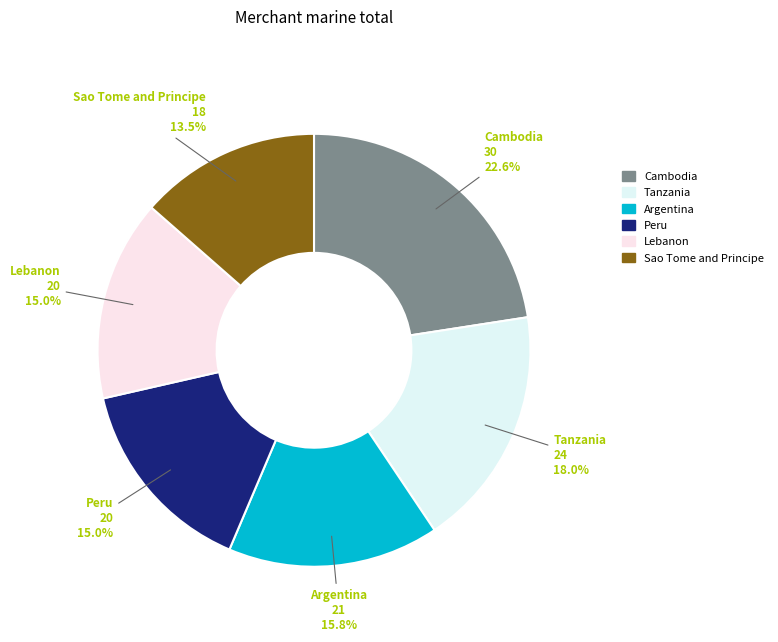

Which category has the biggest portion of the pie?

Cambodia